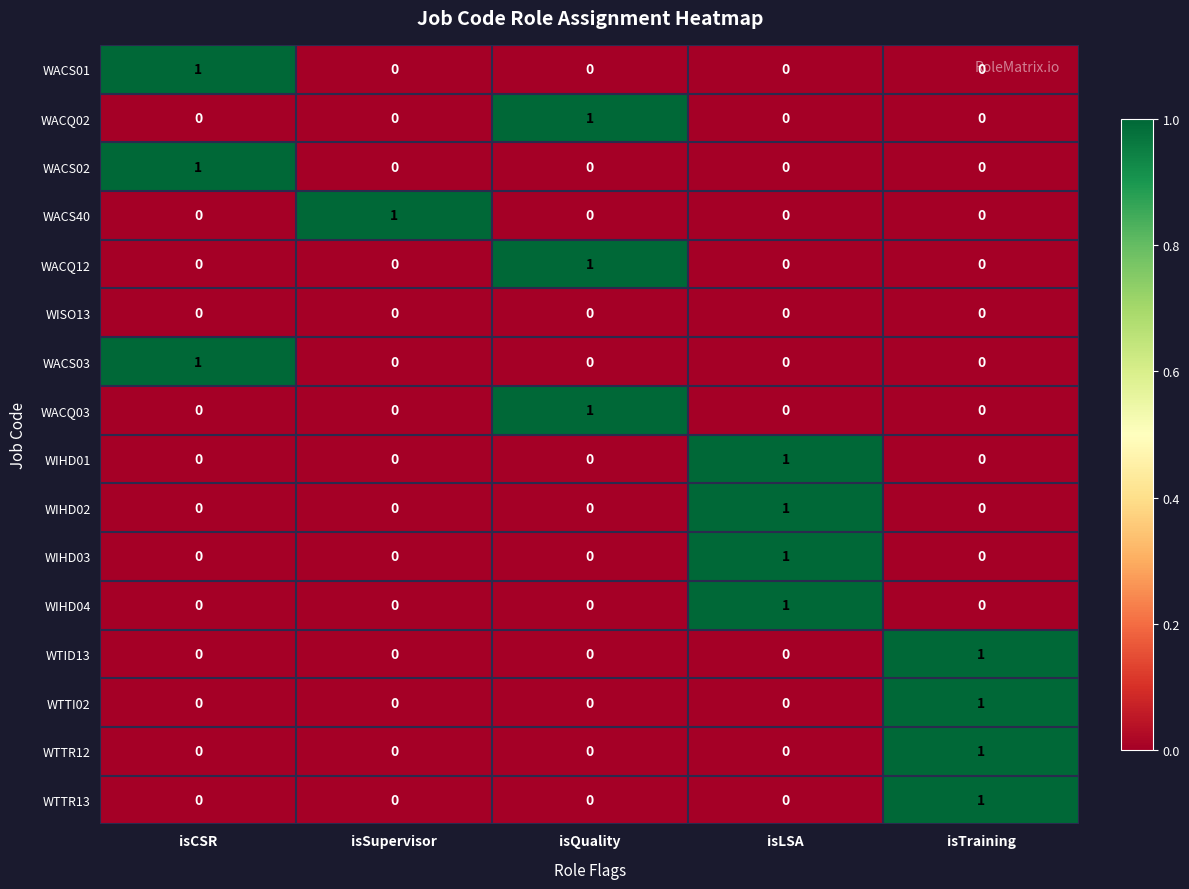

How many WACQ12 values are between 0 and 1?

5